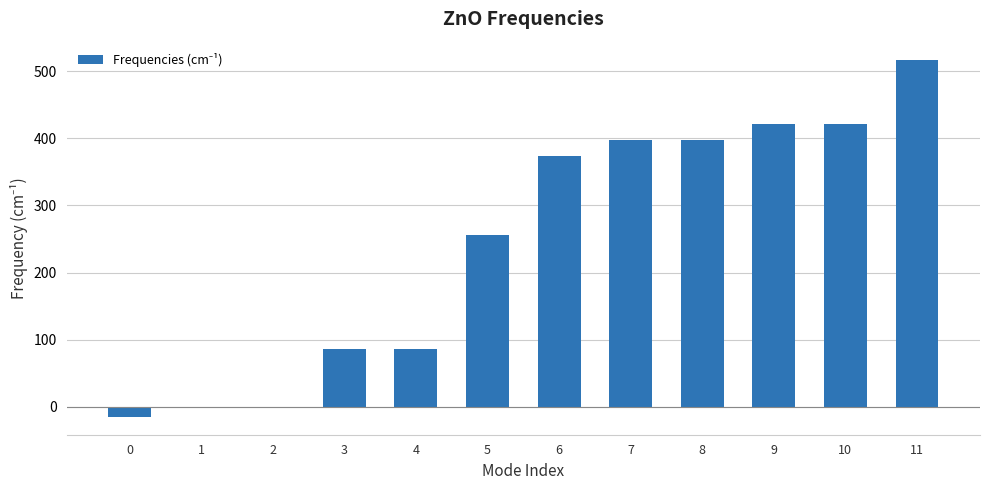

What is the maximum value shown in the chart?

517.4